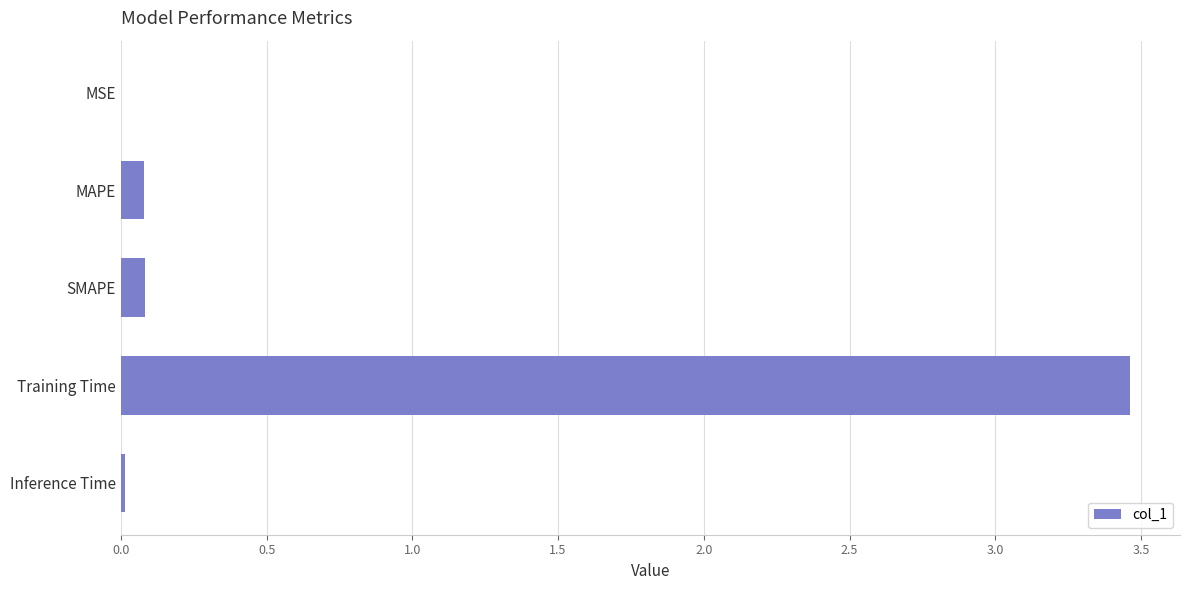

True or false: the data shows 0.0 at Inference Time.

True